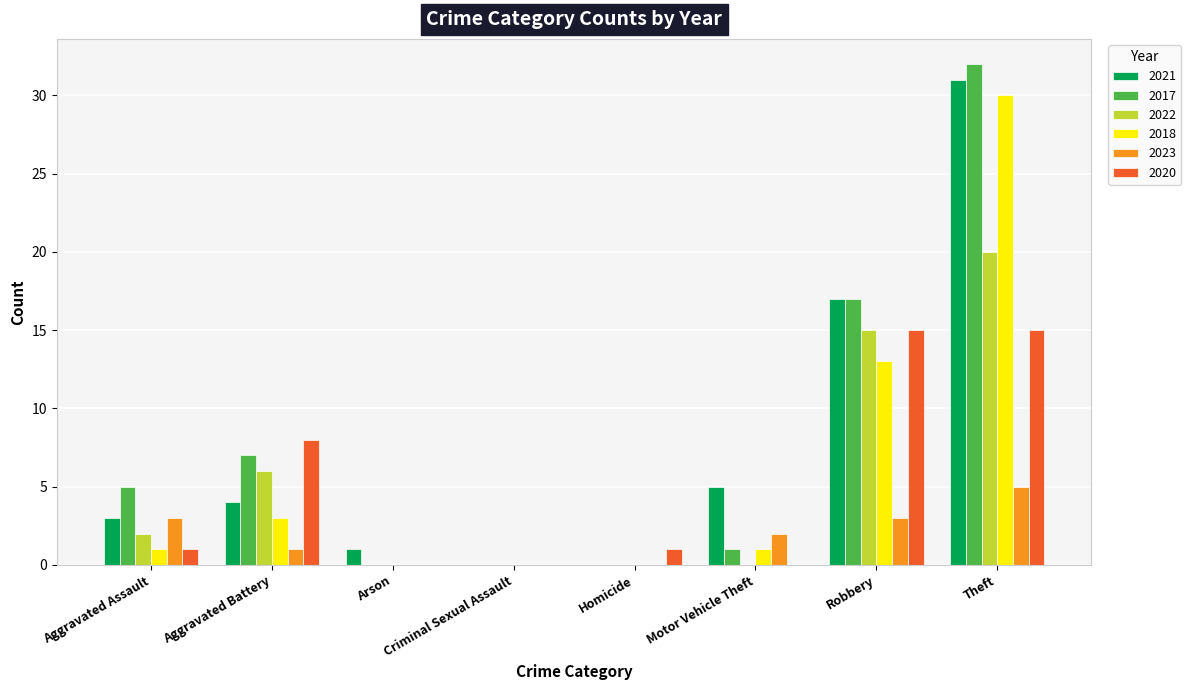

What are all the series names shown in the legend?

2021, 2017, 2022, 2018, 2023, 2020